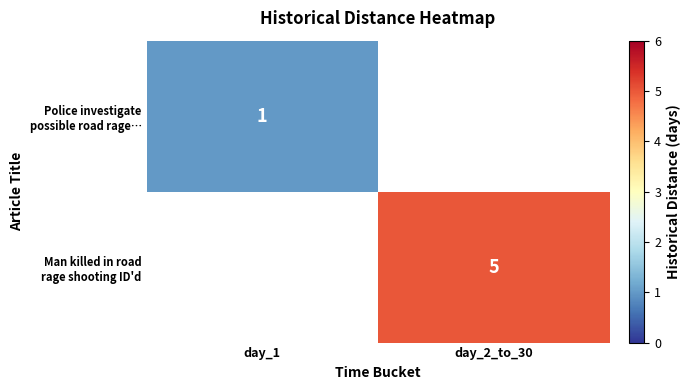

True or false: Man killed in road rage shooting ID'd has a value of 5.0 at day_2_to_30.

True